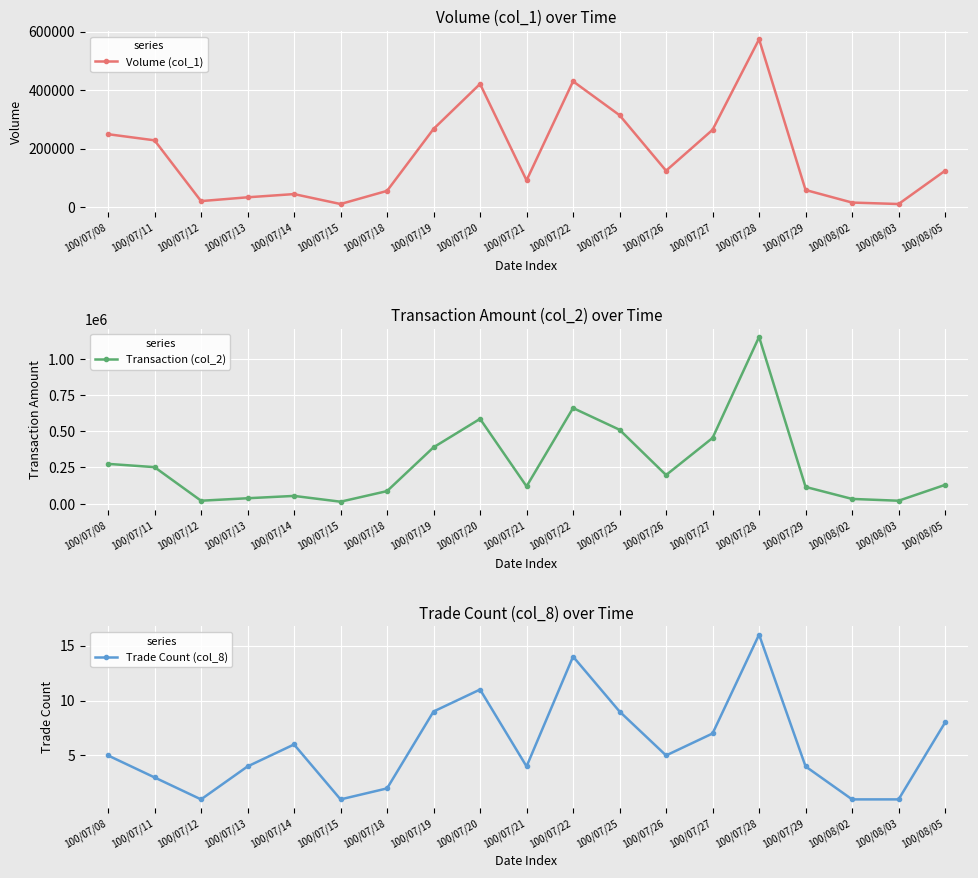

Which series changed the most between 100/07/25 and 100/07/26?

Transaction (col_2)